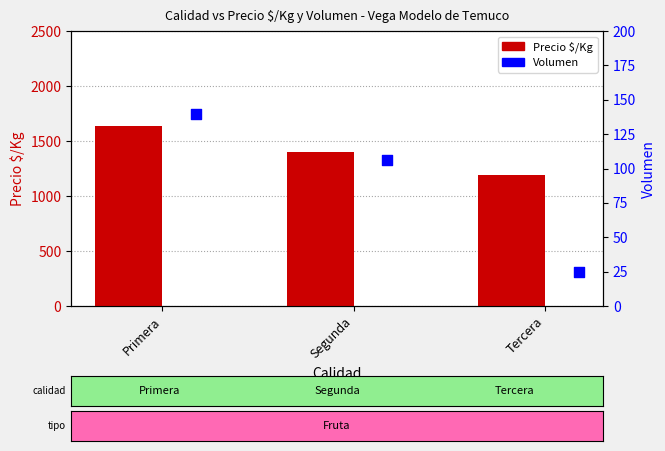

Which series has the largest total across all categories?

Precio $/Kg